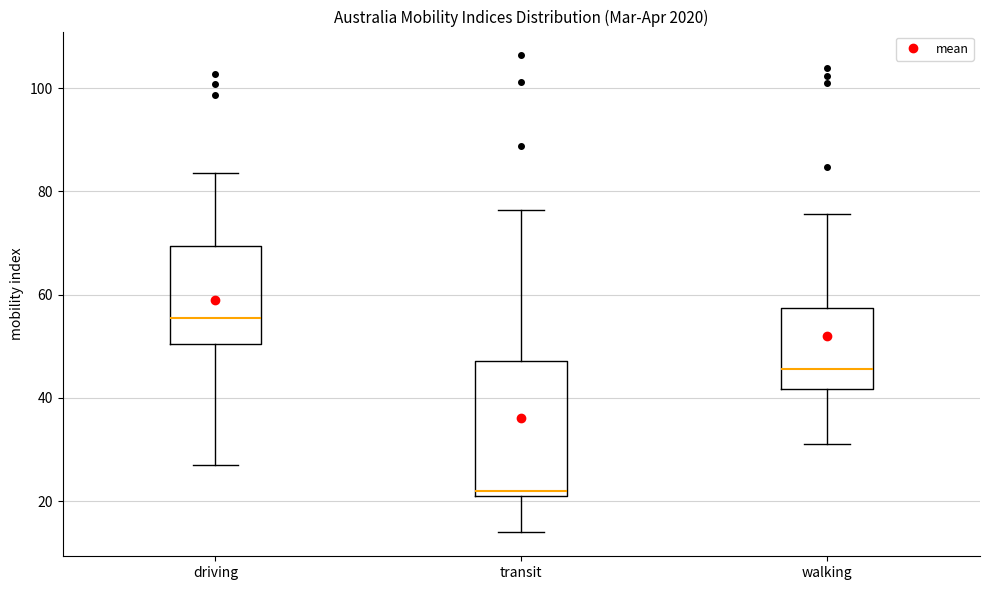

Which box has the lowest median line?

transit